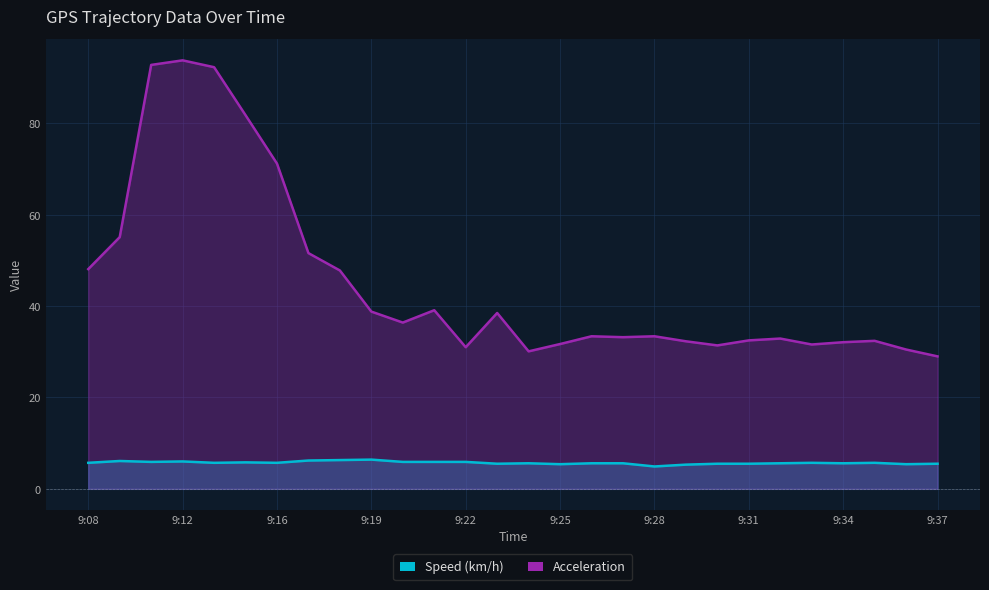

What is the value of the Acceleration point at the 13th from the left?

31.0